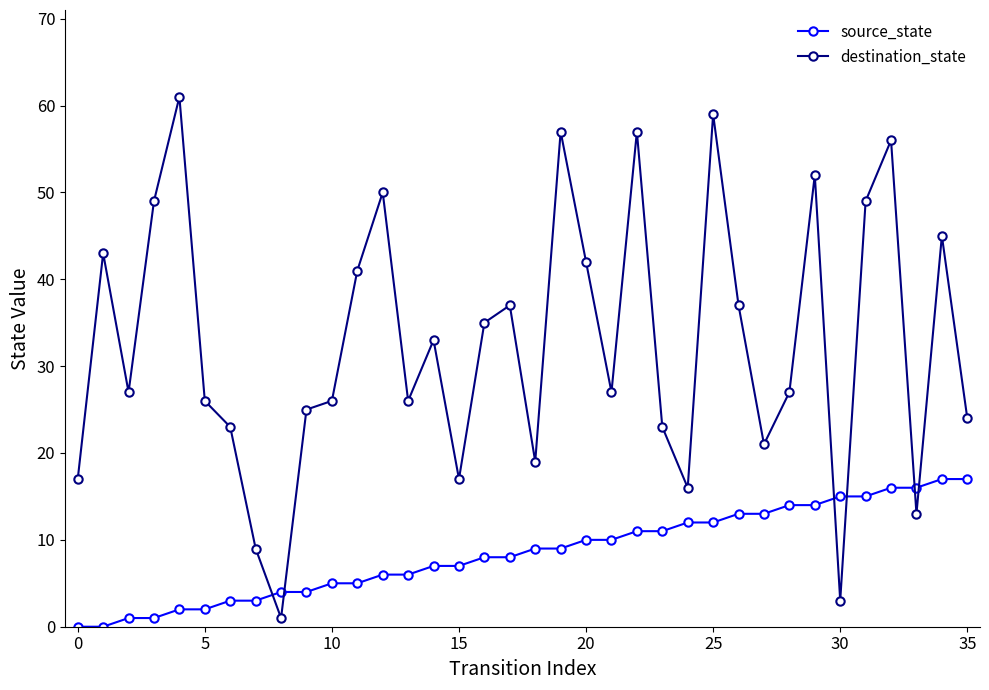

What is the value of the source_state point at the 34th from the left?

16